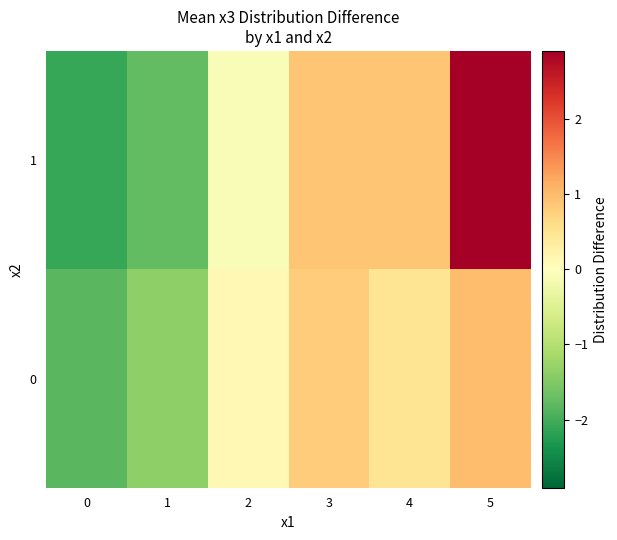

Reading left to right, extract all data points from this chart.

0: 0=-1.8	1=-1.4	2=0.1	3=0.8	4=0.5	5=1.0
1: 0=-2.1	1=-1.8	2=-0.1	3=0.9	4=0.9	5=2.9